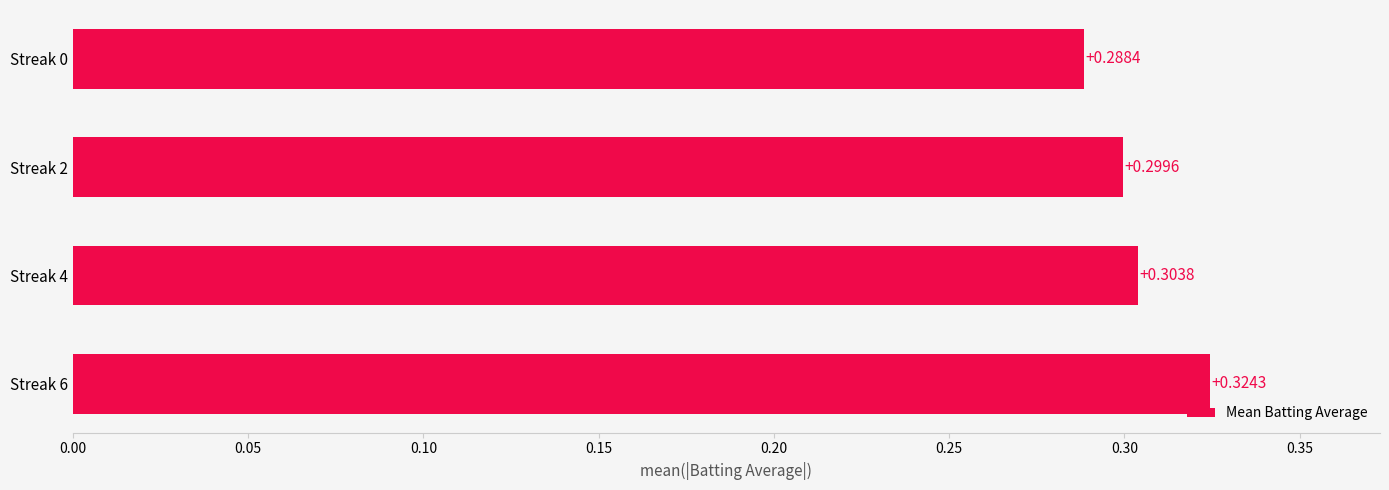

List the labels in order of value, smallest first.

Streak 0, Streak 2, Streak 4, Streak 6